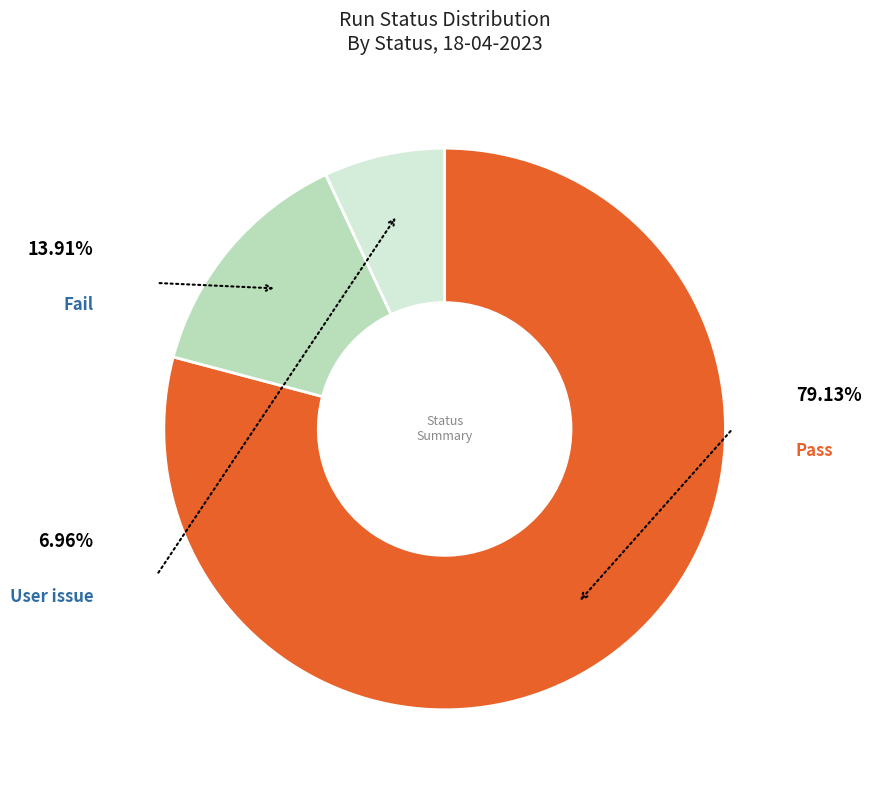

Which has a higher value, 23 or 15?

23